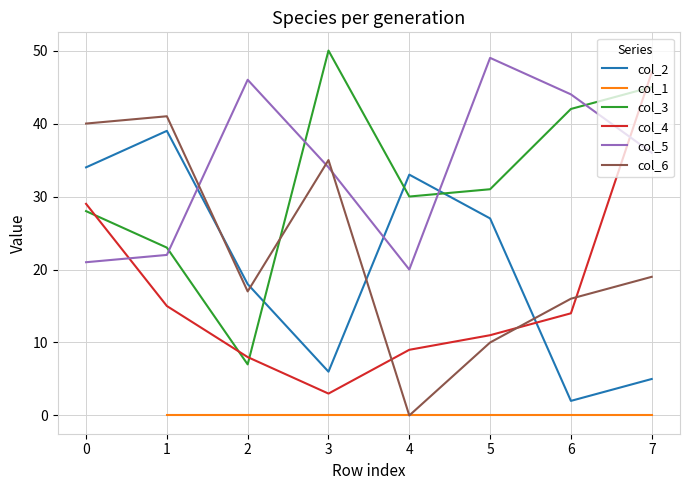

What is the difference between the col_6 values at 4 and 1?

41